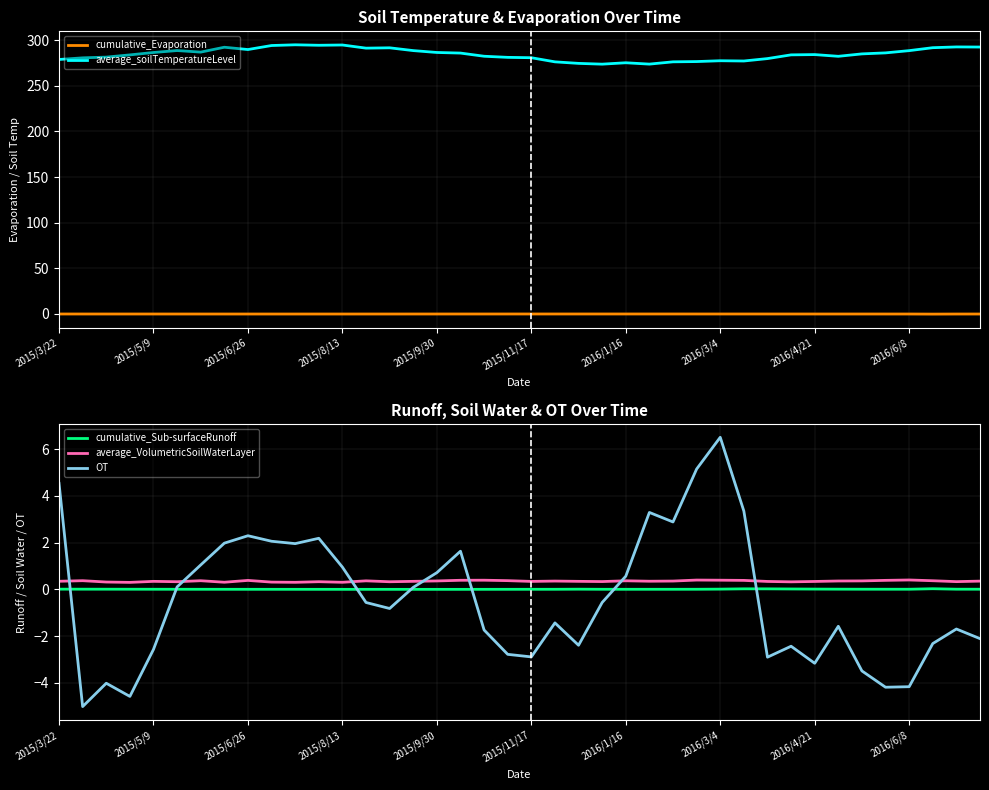

What is the spread (max minus min) of values at 14?

292.3